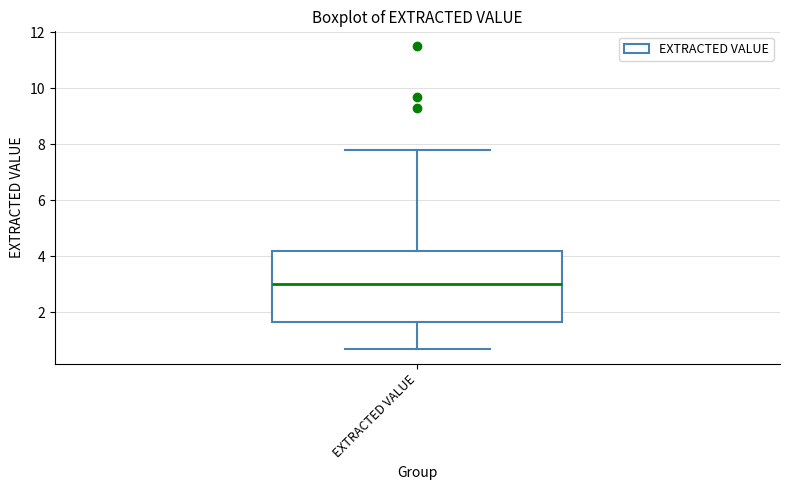

Where does the upper whisker of the box for EXTRACTED VALUE end on the y-axis? The values are not printed on the chart, so give them approximately, as read against the axis.

7.8